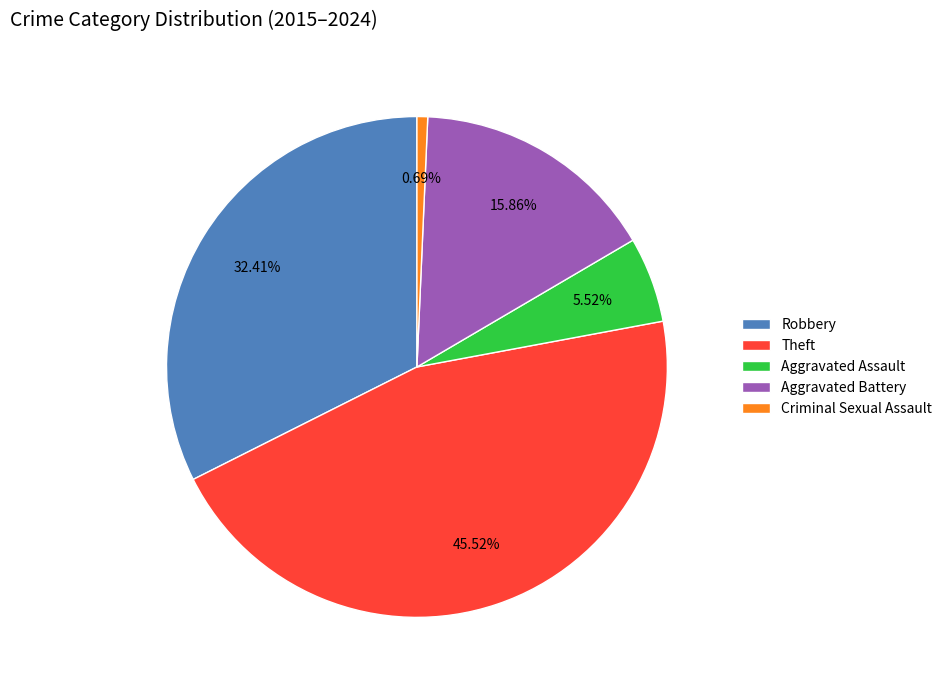

Is it true that Robbery is 32% of the pie?

True